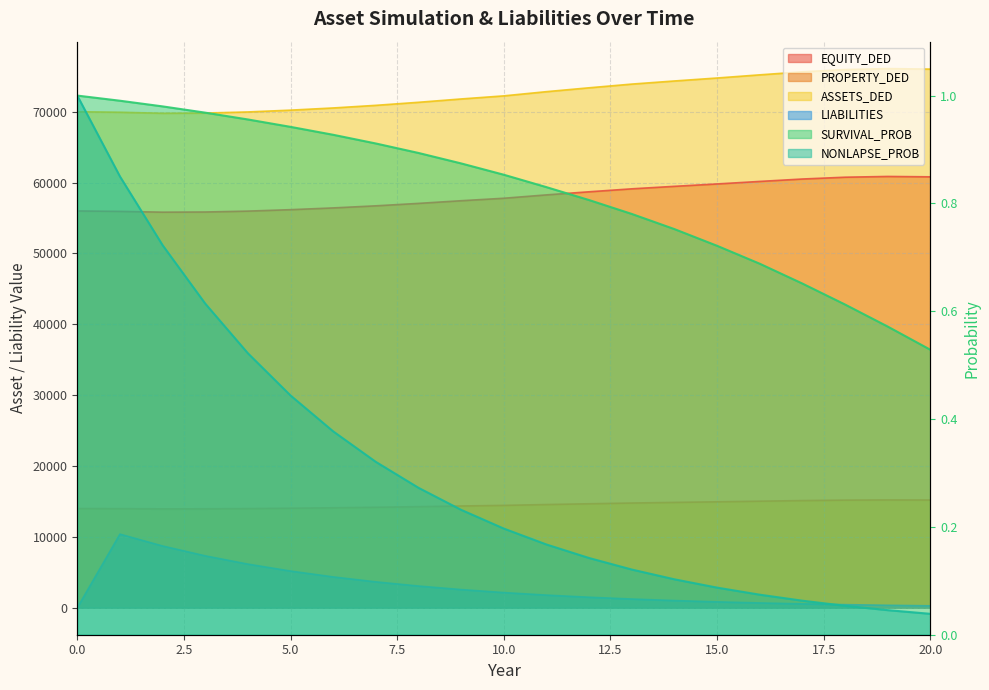

List the labels in order of EQUITY_DED value, largest first.

19, 20, 18, 17, 16, 15, 14, 13, 12, 11, 10, 9, 8, 7, 6, 5, 0, 4, 1, 3, 2